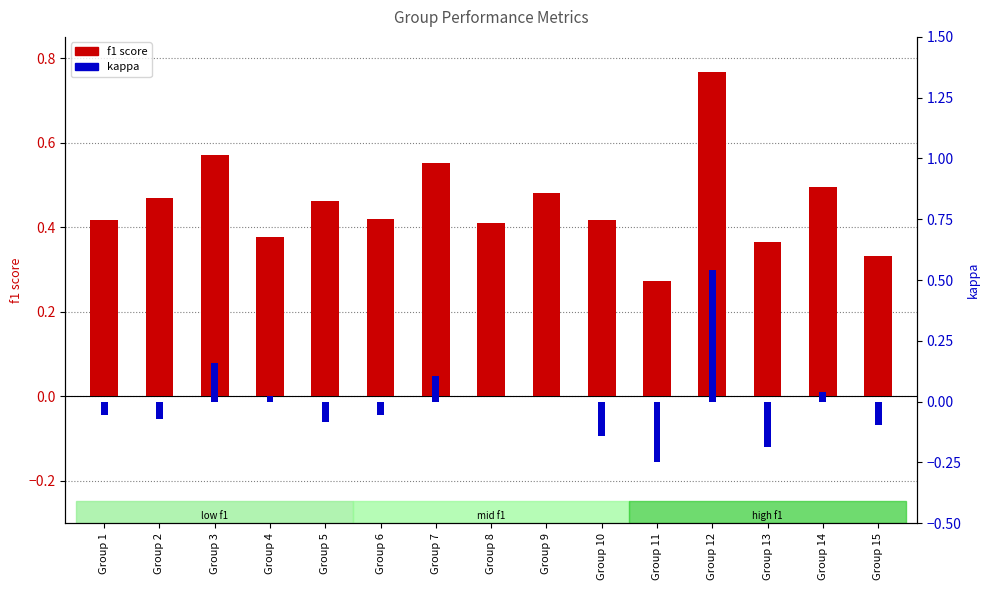

Reading left to right, list all the values displayed in this chart.

f1 score: Group 1=0.4	Group 2=0.5	Group 3=0.6	Group 4=0.4	Group 5=0.5	Group 6=0.4	Group 7=0.6	Group 8=0.4	Group 9=0.5	Group 10=0.4	Group 11=0.3	Group 12=0.8	Group 13=0.4	Group 14=0.5	Group 15=0.3
kappa: Group 1=-0.1	Group 2=-0.1	Group 3=0.2	Group 4=0.0	Group 5=-0.1	Group 6=-0.1	Group 7=0.1	Group 8=0.0	Group 9=0.0	Group 10=-0.1	Group 11=-0.2	Group 12=0.5	Group 13=-0.2	Group 14=0.0	Group 15=-0.1